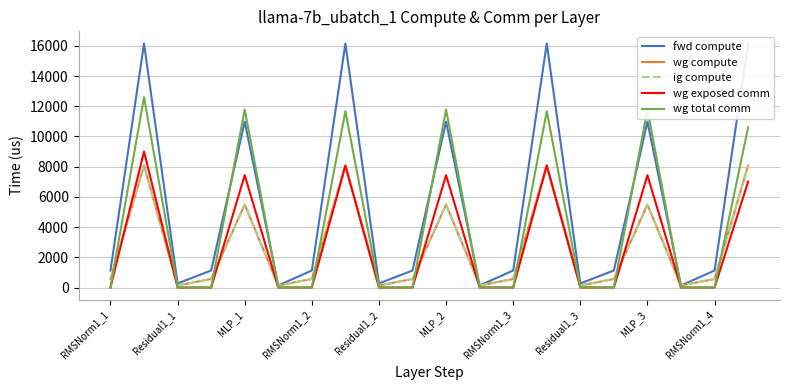

The value of fwd compute at RMSNorm1_3 is 1127.9. True or false?

True